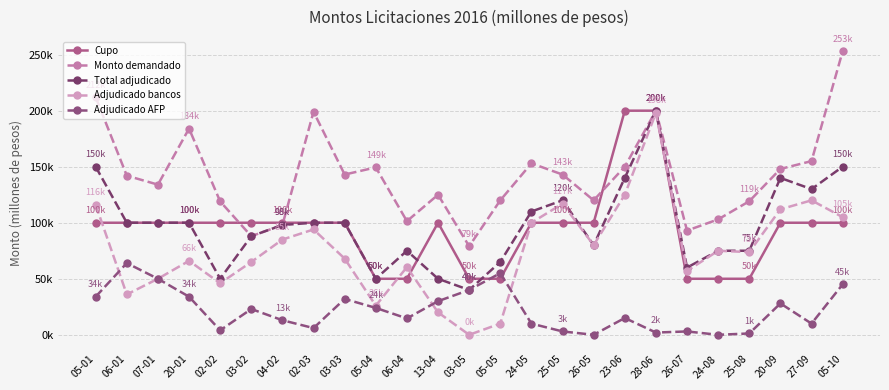

Is it true that Cupo equals 100000 at 04-02?

True